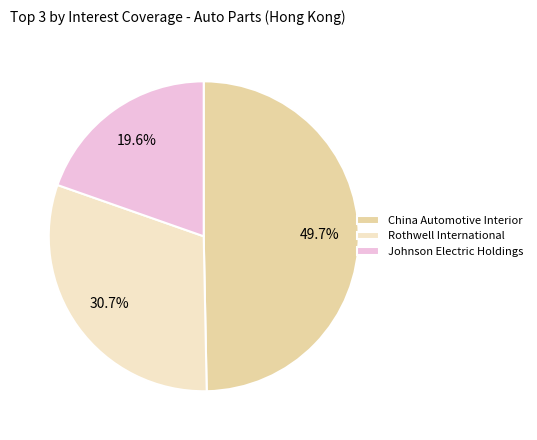

Which has a higher value, Johnson Electric Holdings or China Automotive Interior?

China Automotive Interior